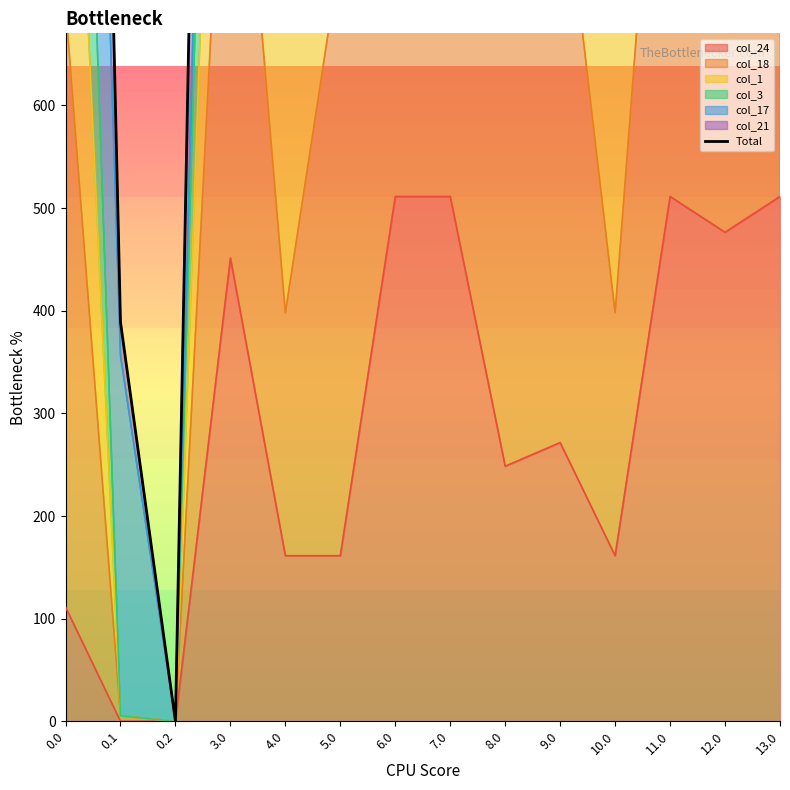

Reading right to left, transcribe all the data shown in this chart.

13.0=2385.1	12.0=2350.2	11.0=2035.1	10.0=1685.1	9.0=2496.3	8.0=2535.3	7.0=2735.1	6.0=2735.1	5.0=2035.1	4.0=2385.1	3.0=2746.1	0.2=0.0	0.1=388.9	0.0=2685.1